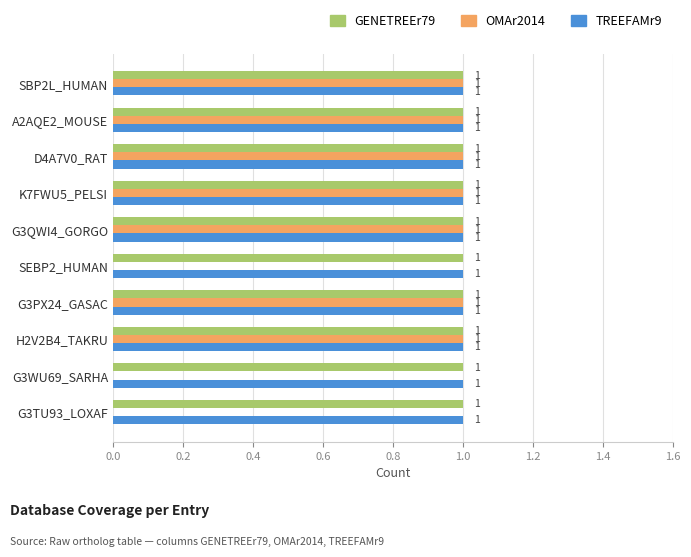

True or false: TREEFAMr9 has a value of 0 at H2V2B4_TAKRU.

False